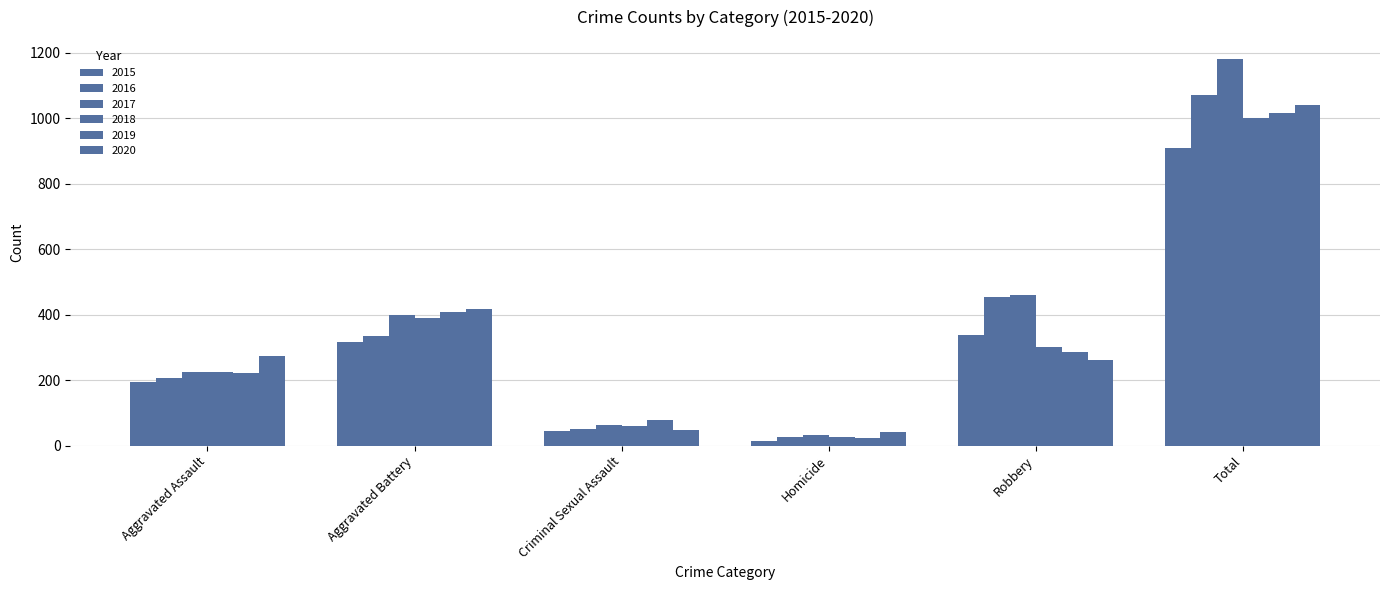

Where is 2017 nearest to the value 606?

Robbery